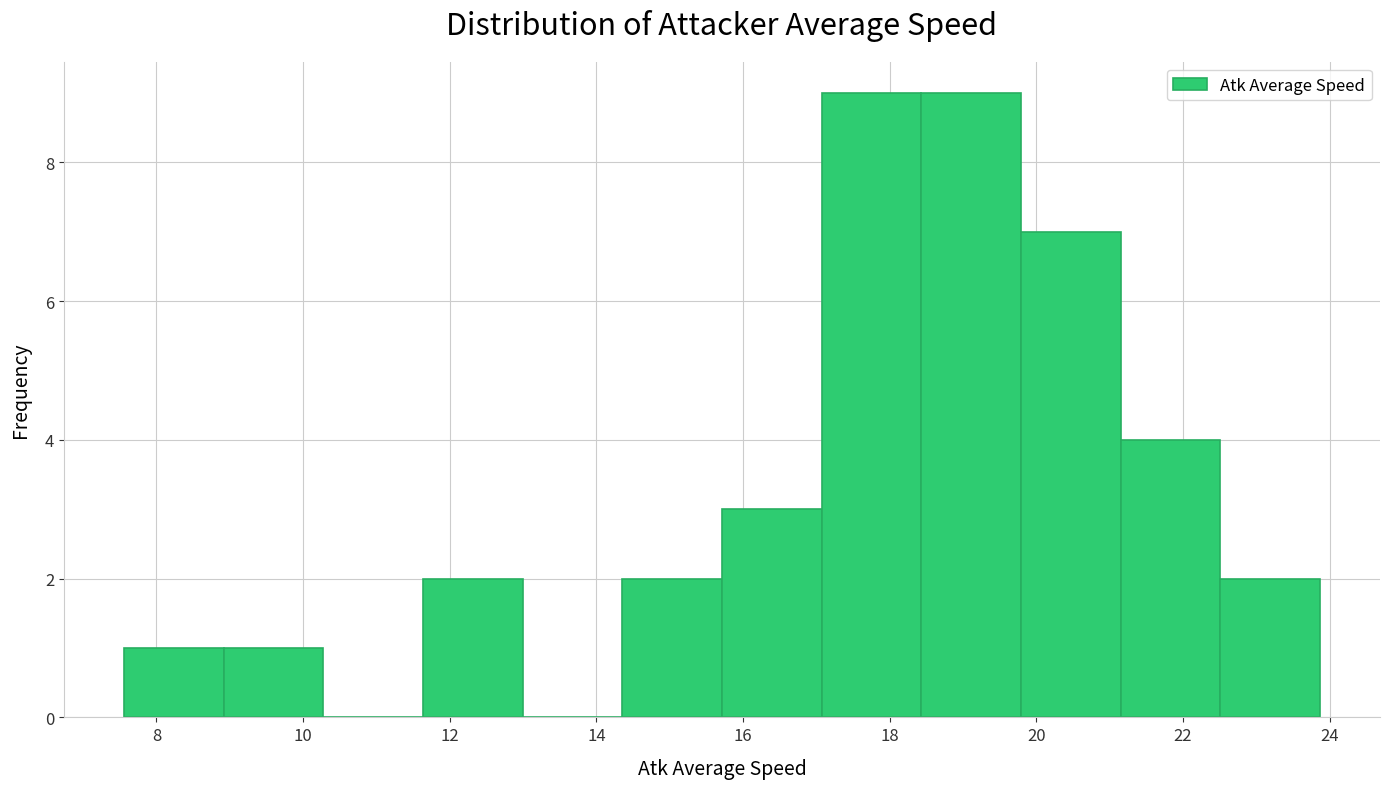

Reading left to right, list every bar in this chart as the range it spans on the x-axis followed by its height. Neither the bar edges nor the heights are printed on the chart, so give them approximately, as read against the axes.

7.6 to 9.0: 1
9.0 to 10.2: 1
10.2 to 11.6: 0
11.6 to 13.0: 2
13.0 to 14.4: 0
14.4 to 15.8: 2
15.8 to 17.0: 3
17.0 to 18.4: 9
18.4 to 19.8: 9
19.8 to 21.2: 7
21.2 to 22.6: 4
22.6 to 23.8: 2